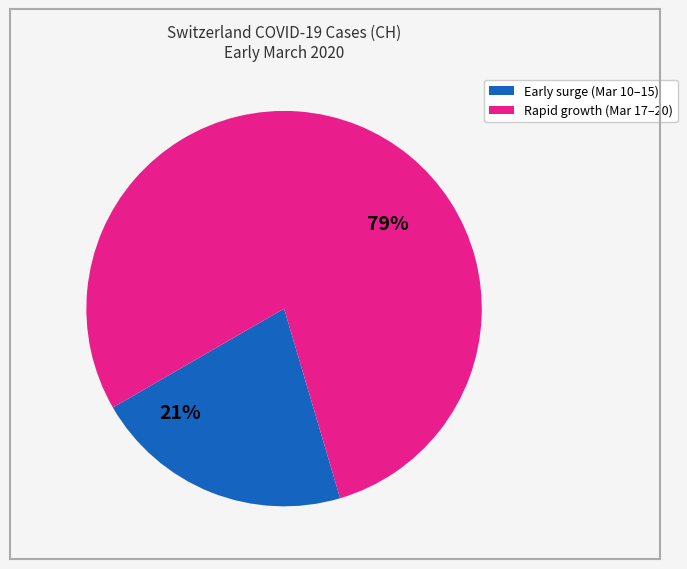

Does any single category account for the majority?

Yes